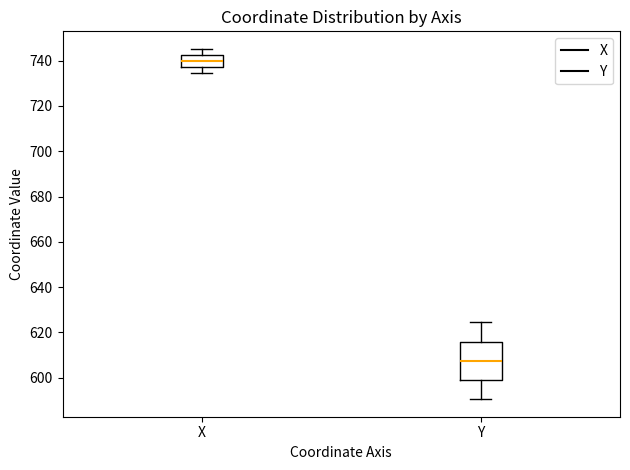

Reading left to right, transcribe this box plot: for each box, give where its median line is, the range the box spans, and where its two whiskers end, as read against the y-axis. The values are not printed on the chart, so give them approximately, as read against the axis.

X: median 740, box 738 to 742, whiskers 734 to 746
Y: median 608, box 598 to 616, whiskers 590 to 624